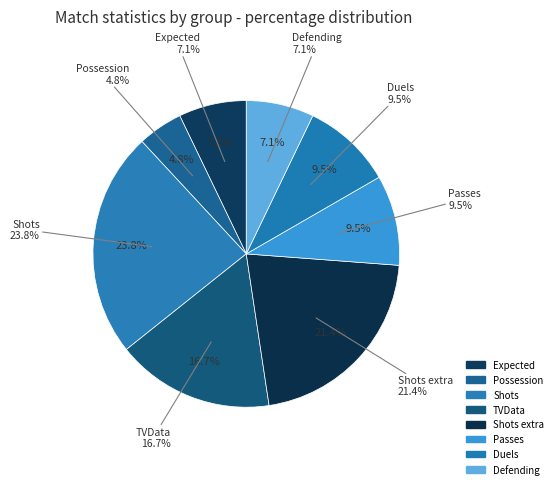

Does Shots account for over 50% of the chart?

No